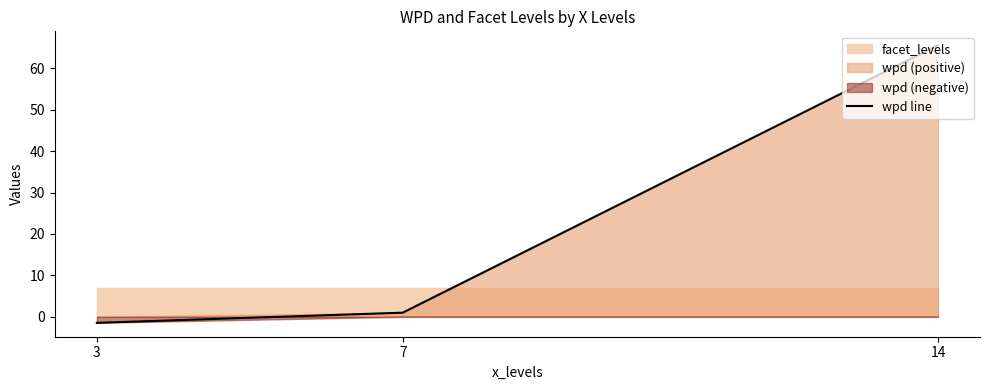

What is the difference between the values at 14 and 7?

64.6